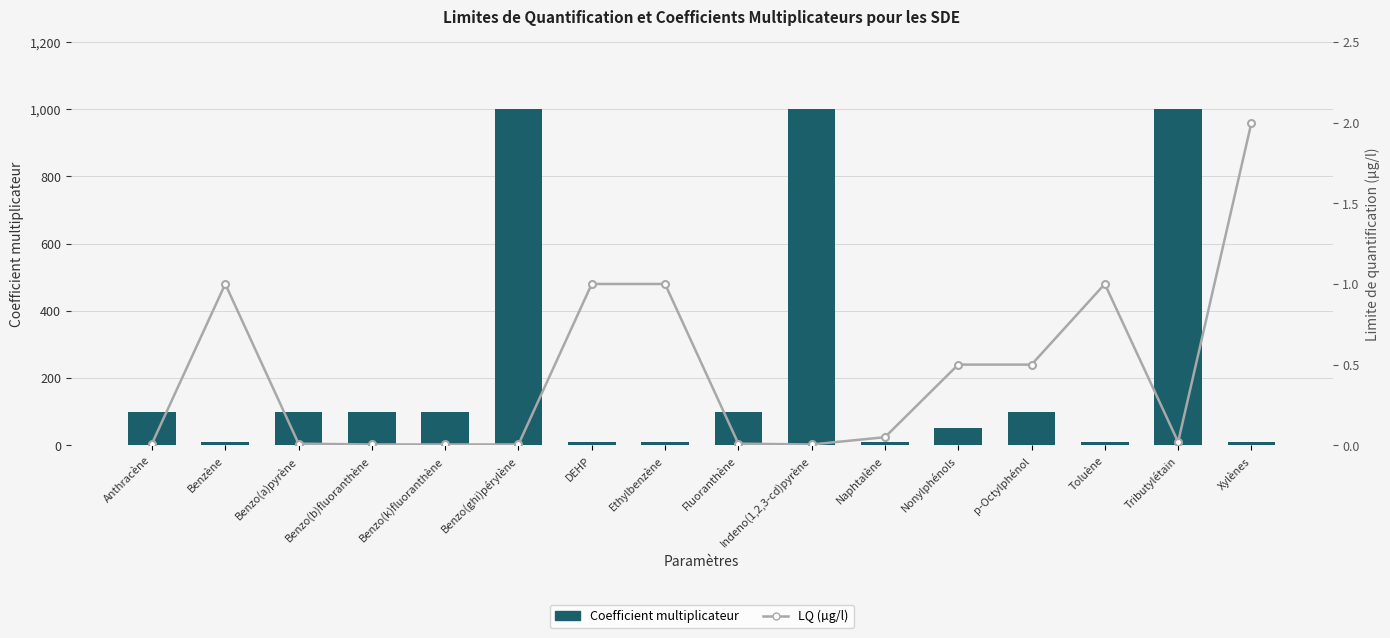

Which series has the widest spread of values?

Coefficient multiplicateur